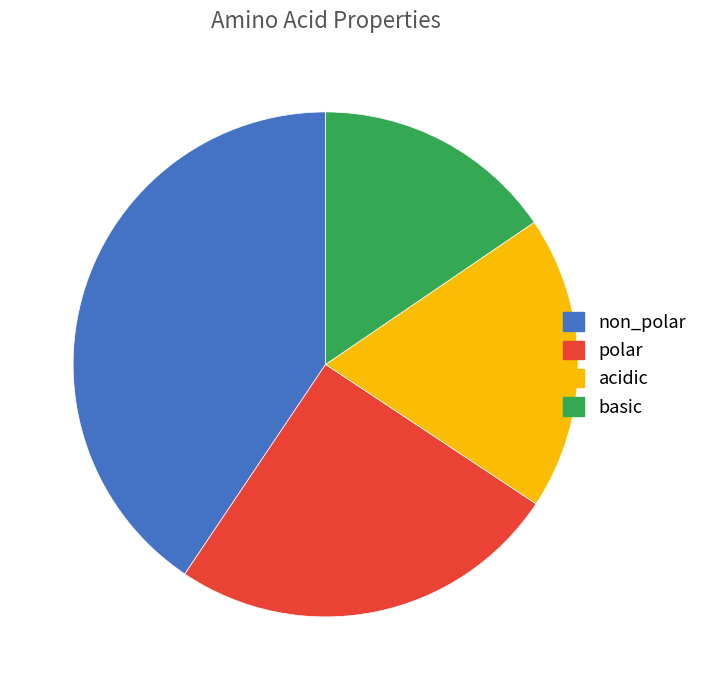

Rank the categories by value from highest to lowest.

non_polar, polar, acidic, basic